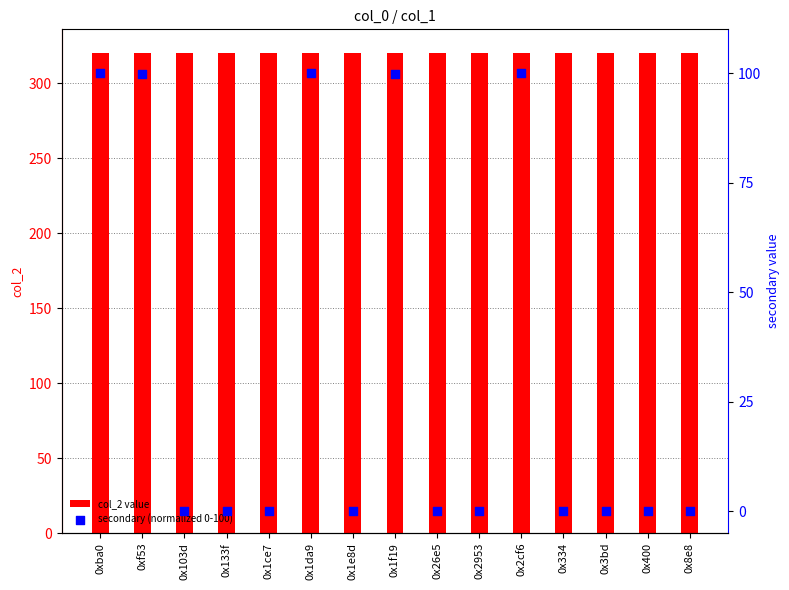

Is the value of col_2 value at 0x1f19 greater than the value of secondary (normalized 0-100) at 0xf53?

Yes